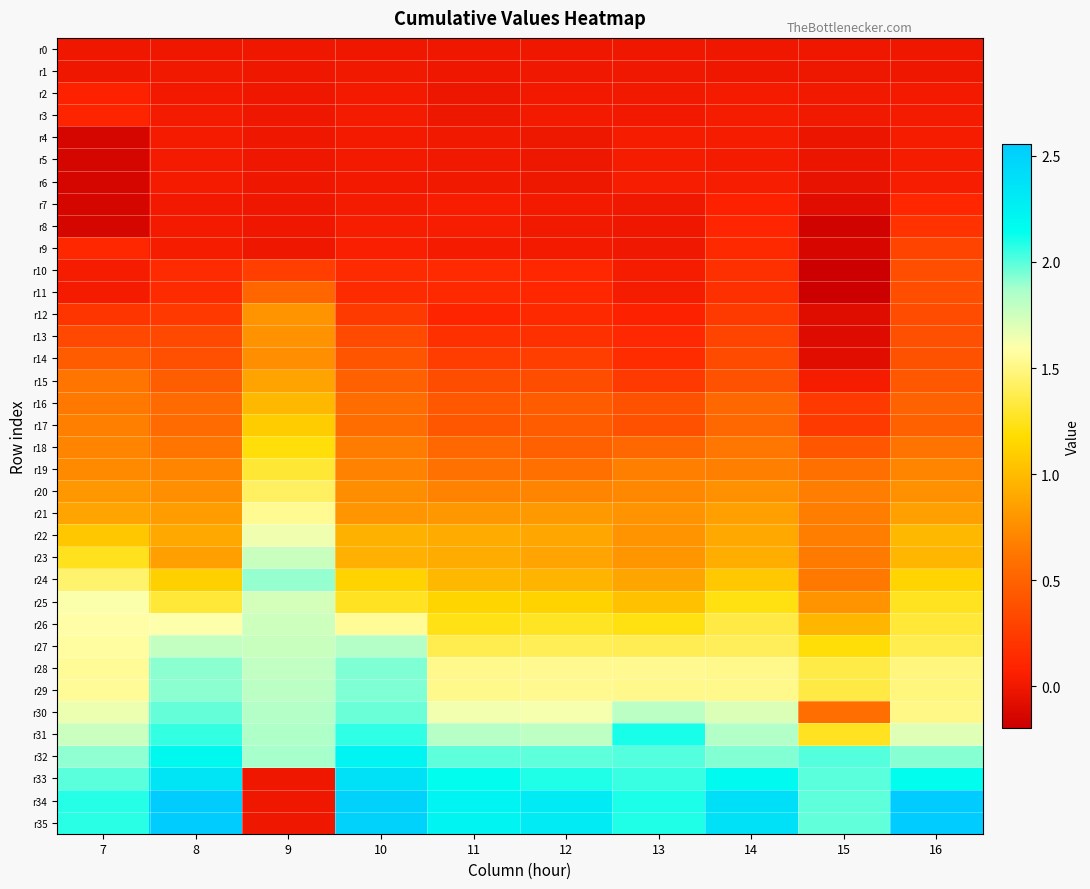

Which series has the widest spread of values?

r34